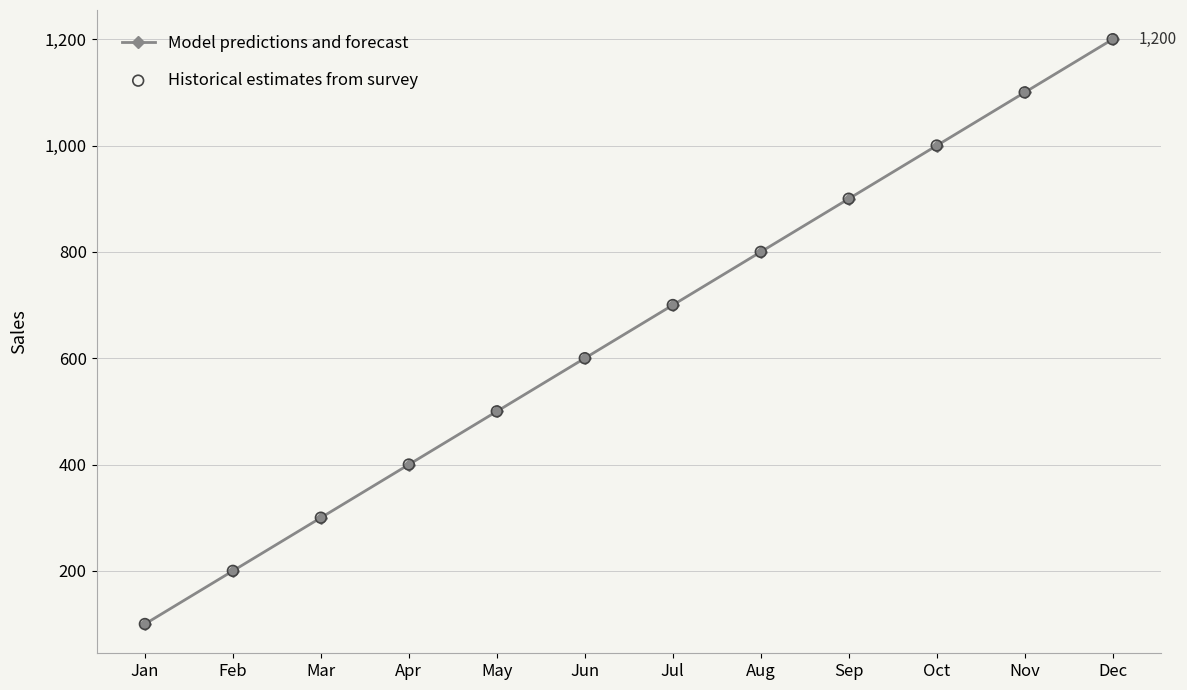

Which has a higher value, Apr or Jul?

Jul